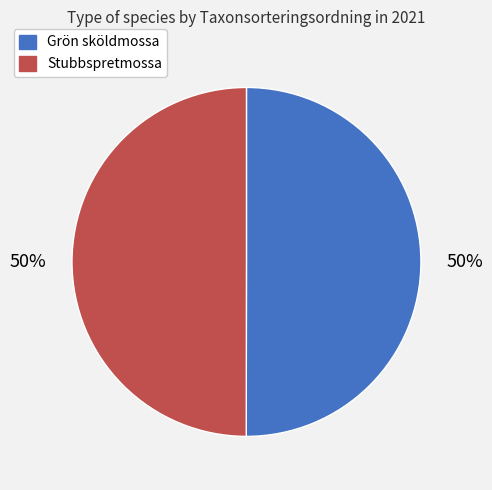

To the nearest percent, what percentage of the pie is Grön sköldmossa?

50%